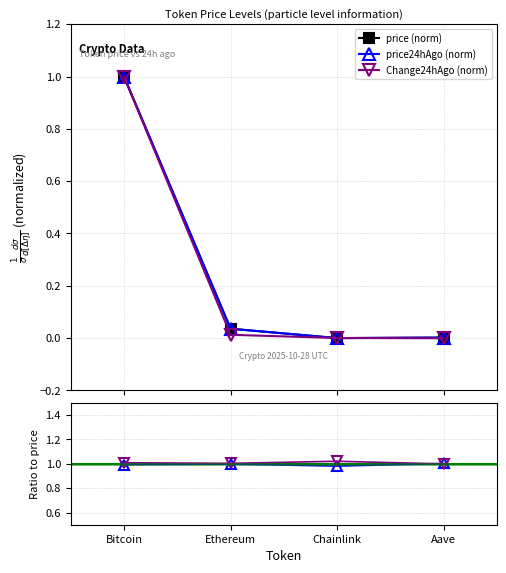

At which label does Change24hAgo (norm) reach its minimum?

Aave